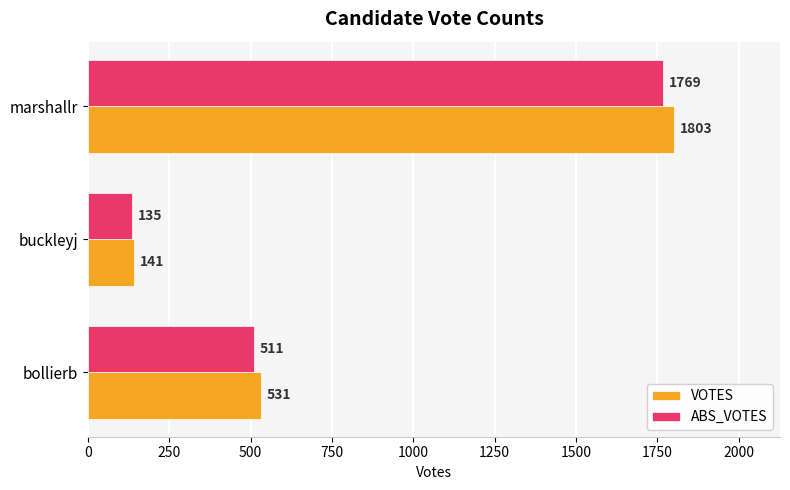

At how many categories does at least one series exceed 1117?

1